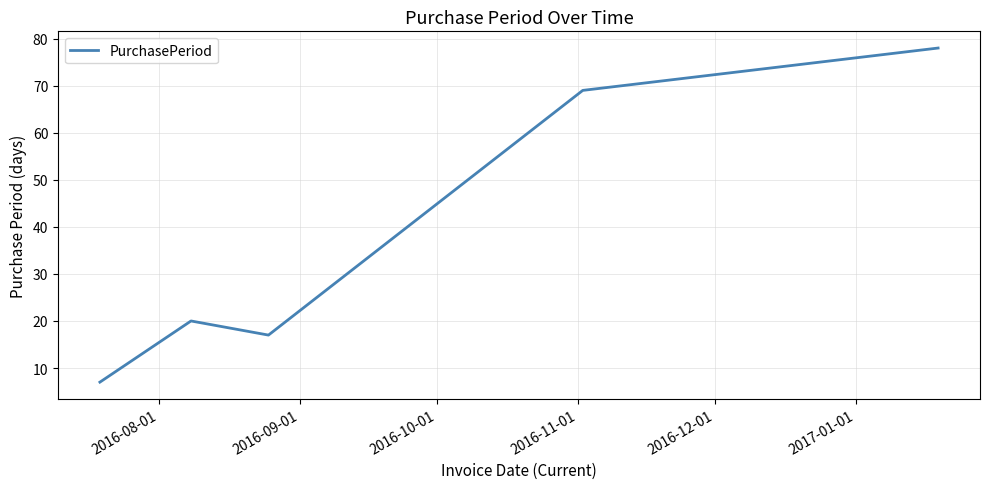

True or false: the data has more than 1 interior local peaks.

False